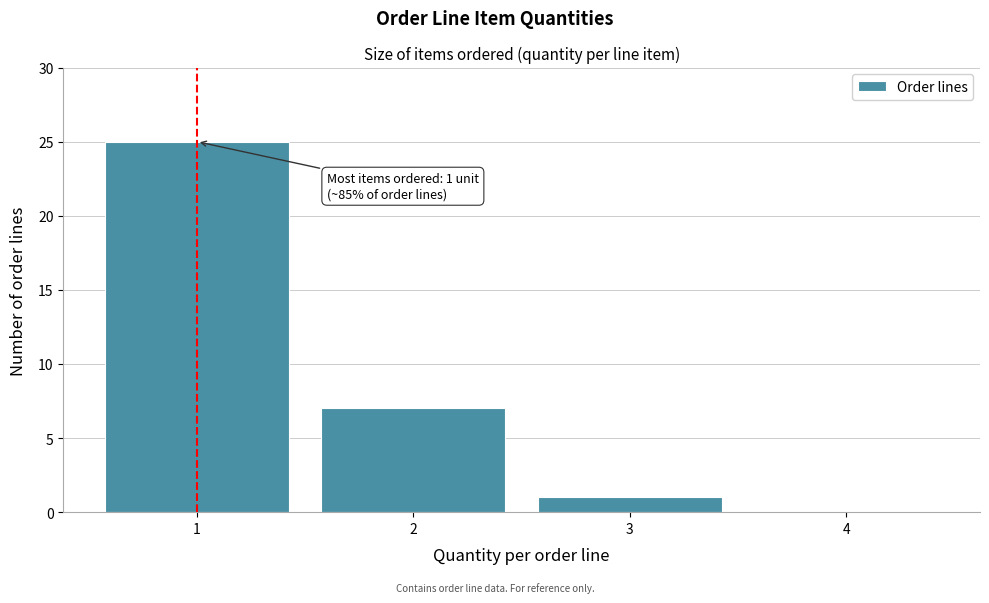

Reading right to left, extract all data points from this chart.

4=0	3=1	2=7	1=25